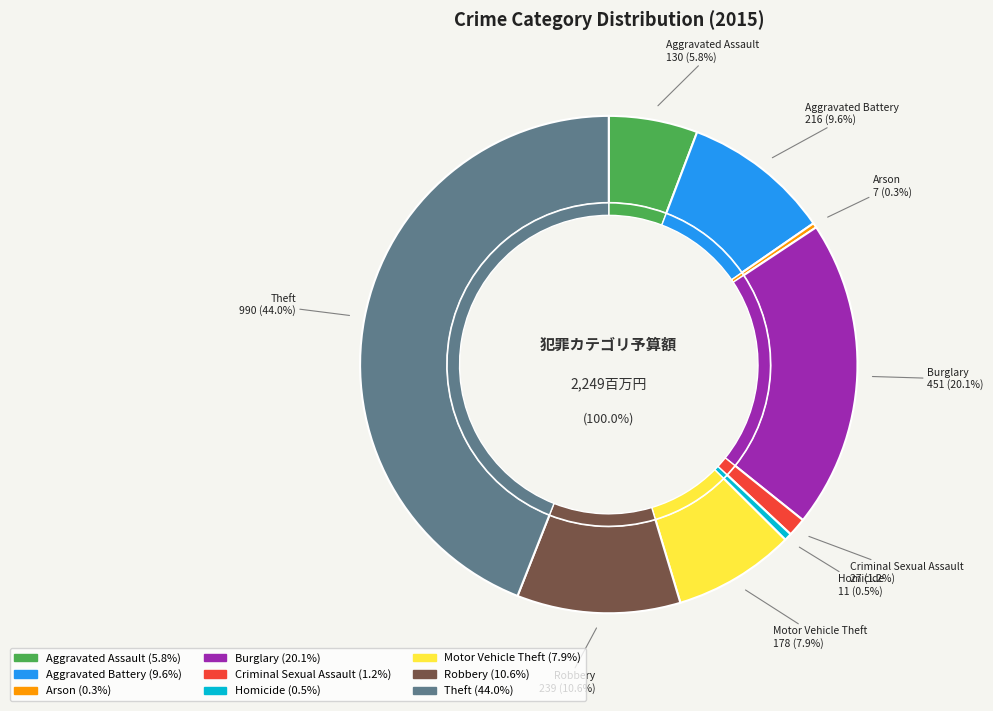

What is the smallest slice in the pie chart?

Arson